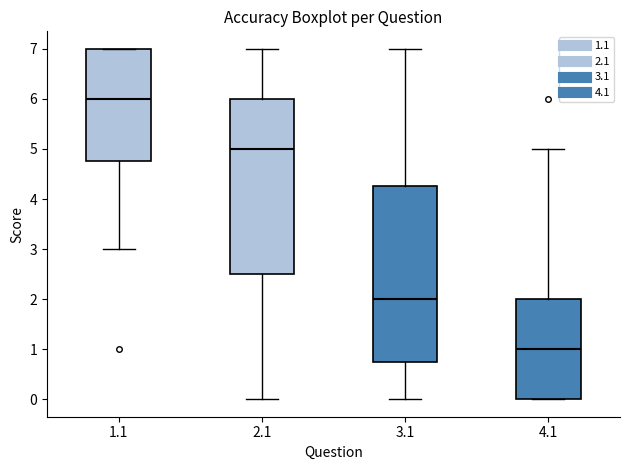

Reading left to right, transcribe this box plot: for each box, give where its median line is, the range the box spans, and where its two whiskers end, as read against the y-axis. The values are not printed on the chart, so give them approximately, as read against the axis.

1.1: median 6.0, box 4.8 to 7.0, whiskers 3.0 to 7.0
2.1: median 5.0, box 2.5 to 6.0, whiskers 0.0 to 7.0
3.1: median 2.0, box 0.8 to 4.3, whiskers 0.0 to 7.0
4.1: median 1.0, box 0.0 to 2.0, whiskers 0.0 to 5.0